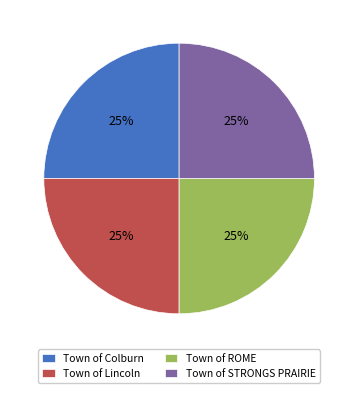

Count the number of slices in the pie.

4